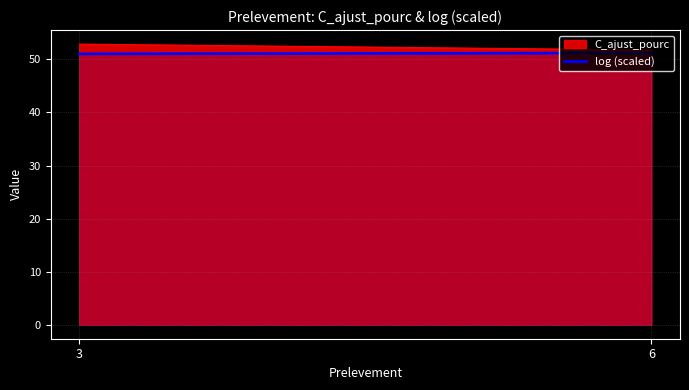

What is the sum of the values at 6 and 3?

102.3